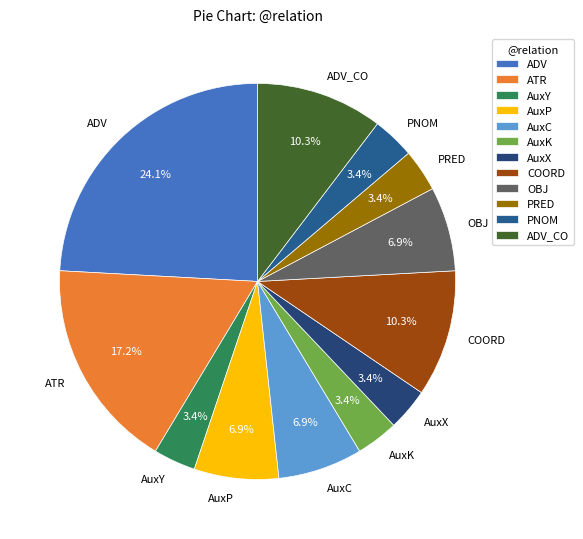

To the nearest percent, what portion does AuxP represent?

7%